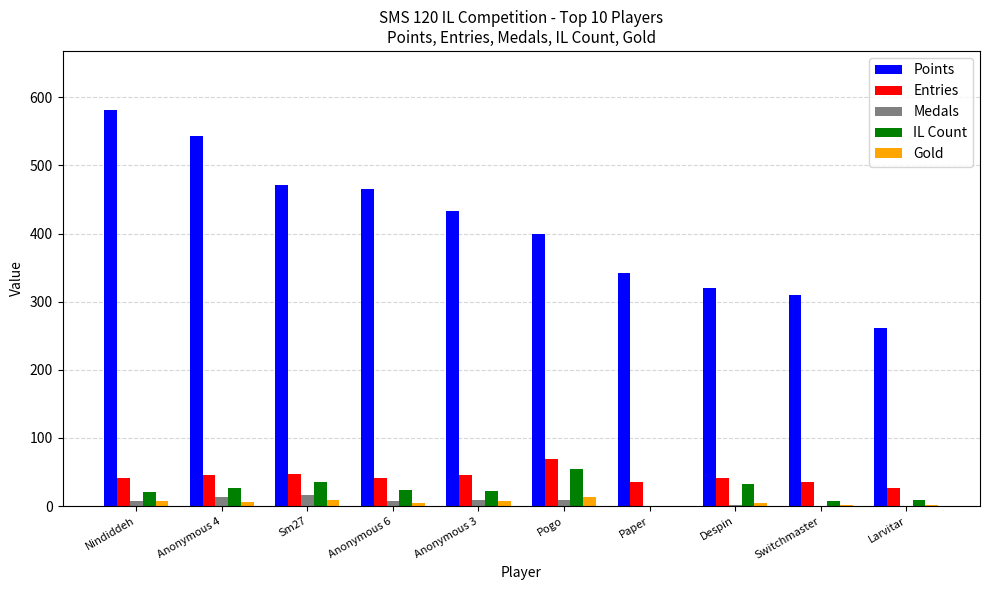

What is the total value across all series at Sm27?

581